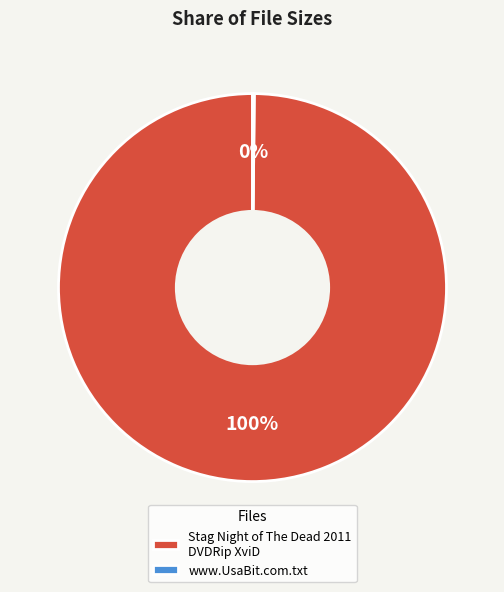

To the nearest percent, what portion does Stag Night of The Dead 2011 DVDRip XviD represent?

100%